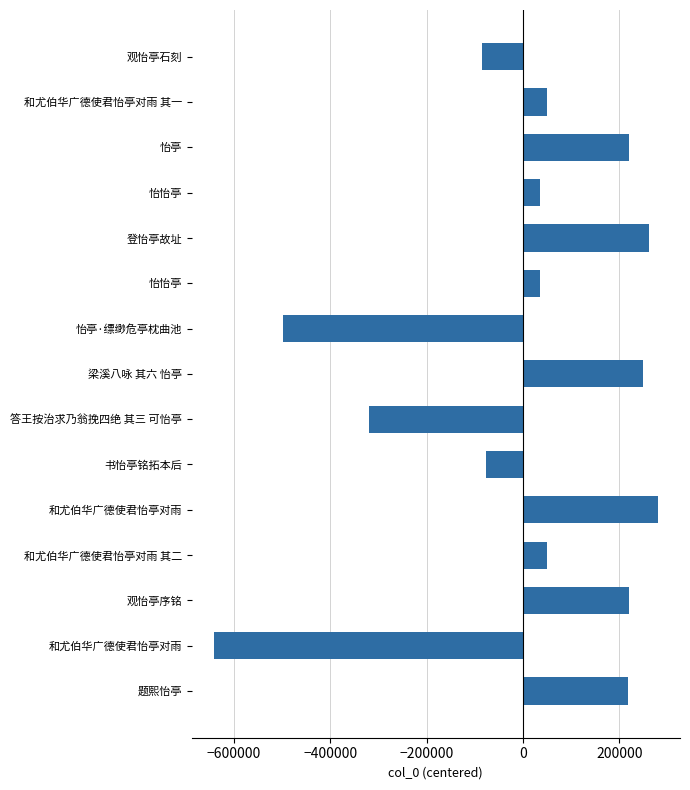

How many data points does each series have?

15